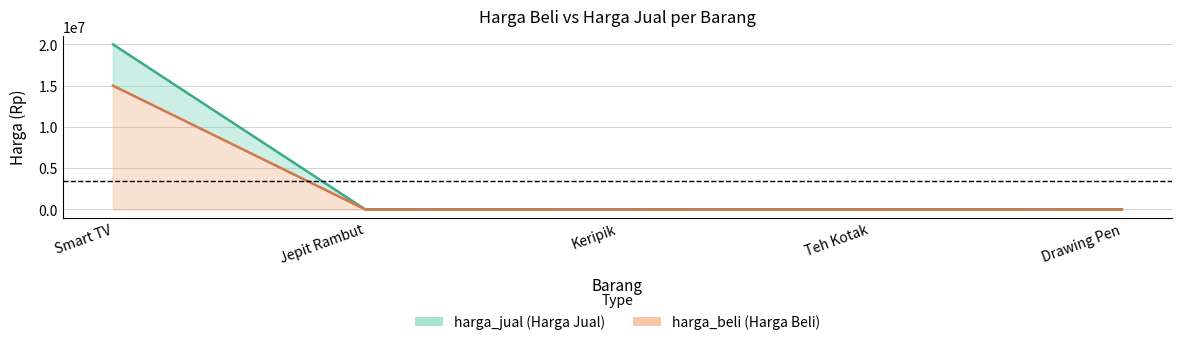

What is the greatest value displayed?

20000000